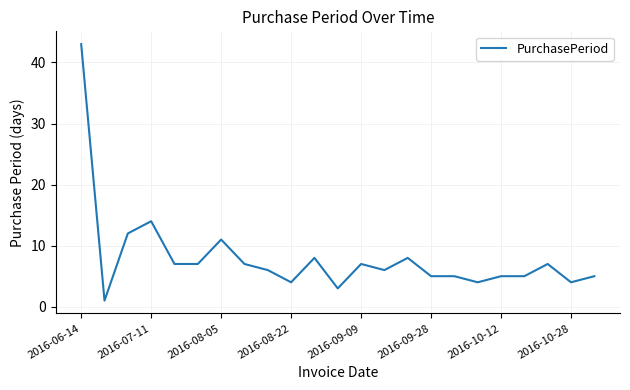

What is the maximum value shown in the chart?

43